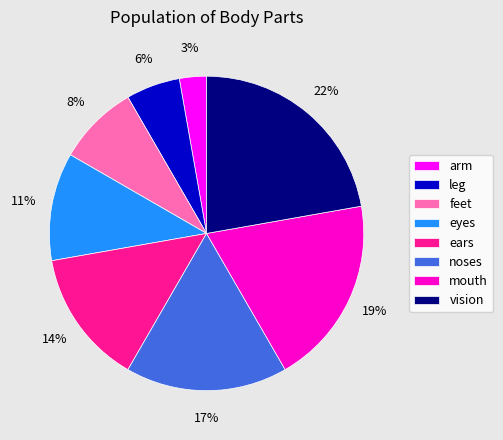

Is the sum of eyes and feet greater than half?

No